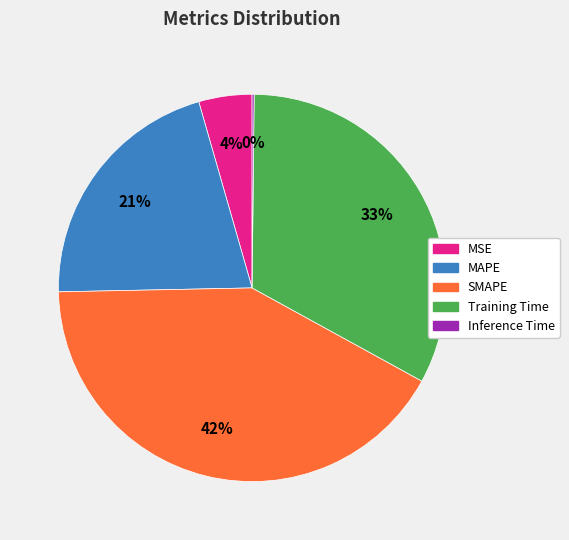

Between SMAPE and Training Time, which is larger?

SMAPE